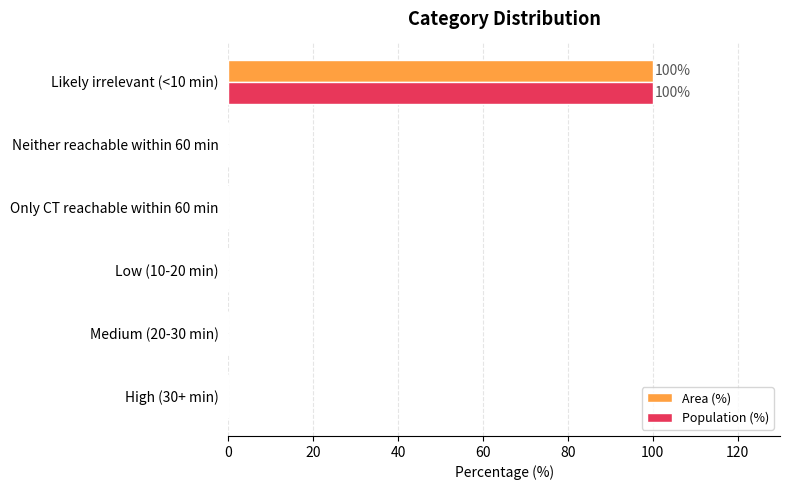

What is the sum of all Area (%) values?

100